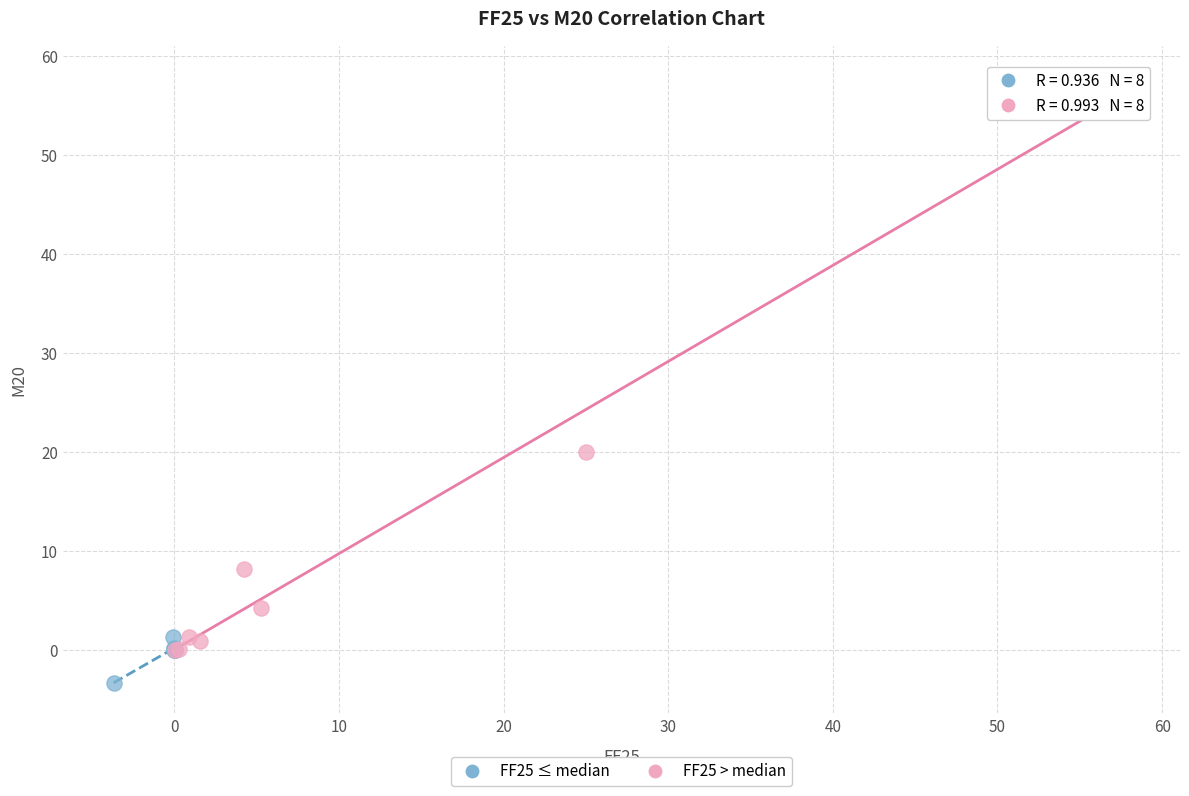

Which series contains the lowest Y value?

FF25 ≤ median